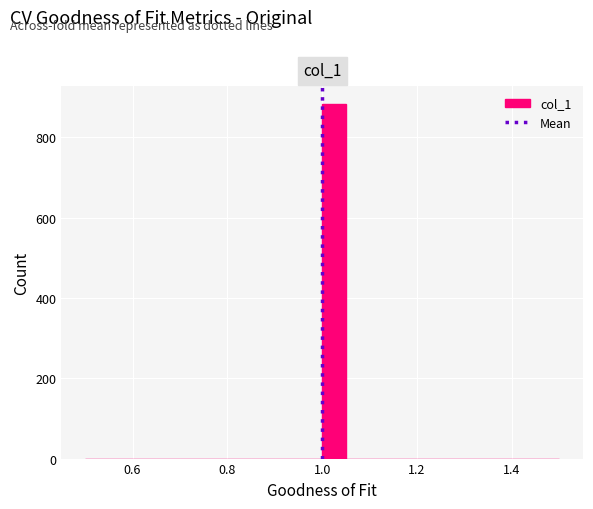

Read against the x-axis, roughly where is the centre of the tallest bar?

1.02